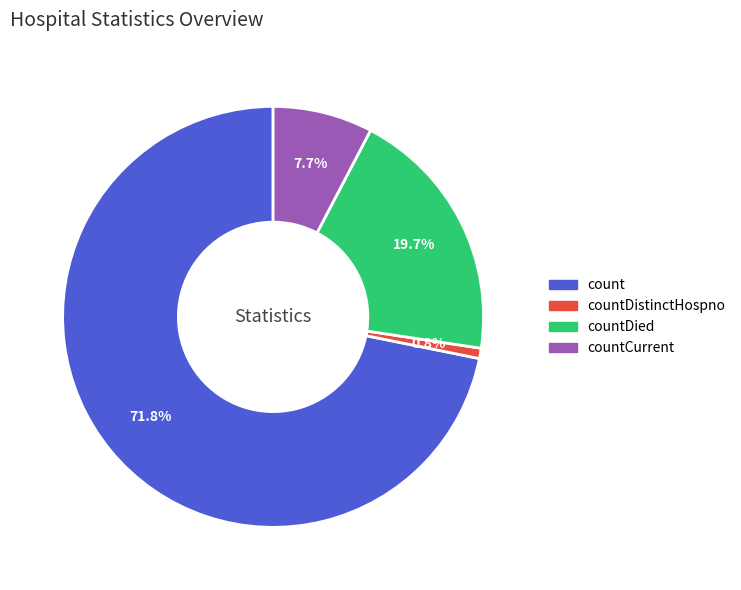

Is there any slice that represents more than half of the pie?

Yes